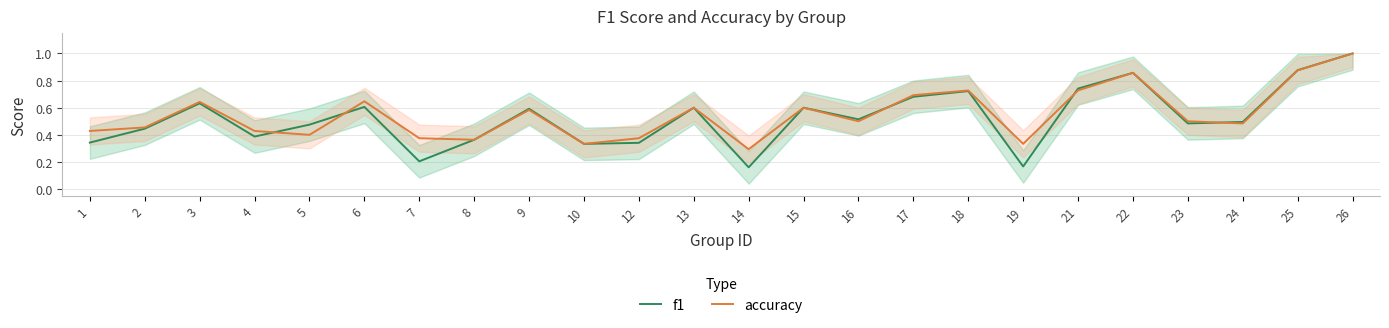

How many intersections are there between accuracy and f1?

5